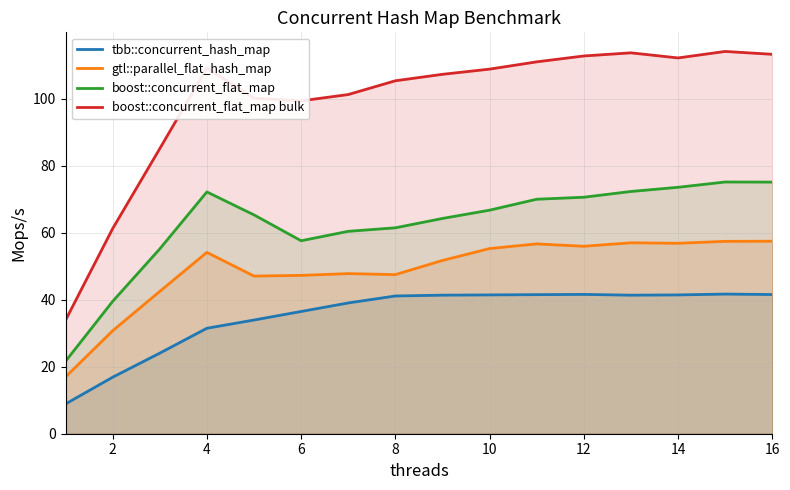

Which series has the largest range (max minus min)?

boost::concurrent_flat_map bulk